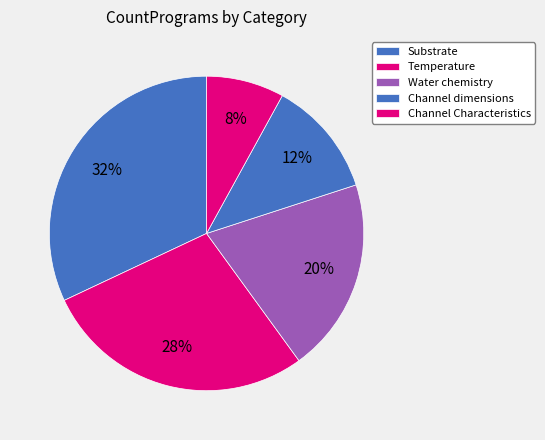

How many segments does this pie chart have?

5